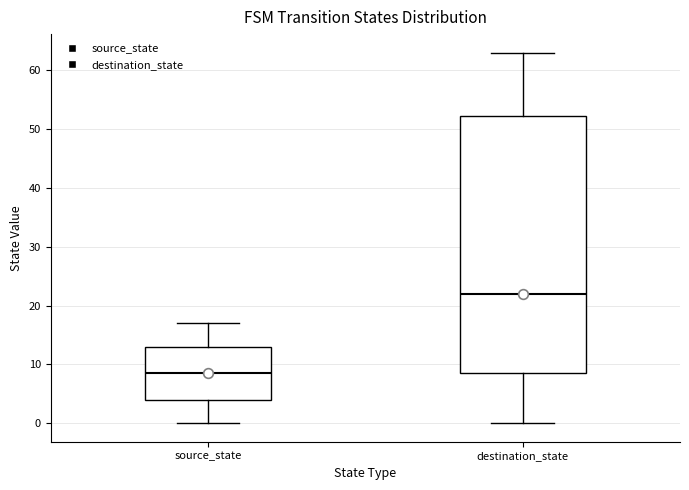

Where does the median line of the box for source_state sit on the y-axis? The values are not printed on the chart, so give them approximately, as read against the axis.

9